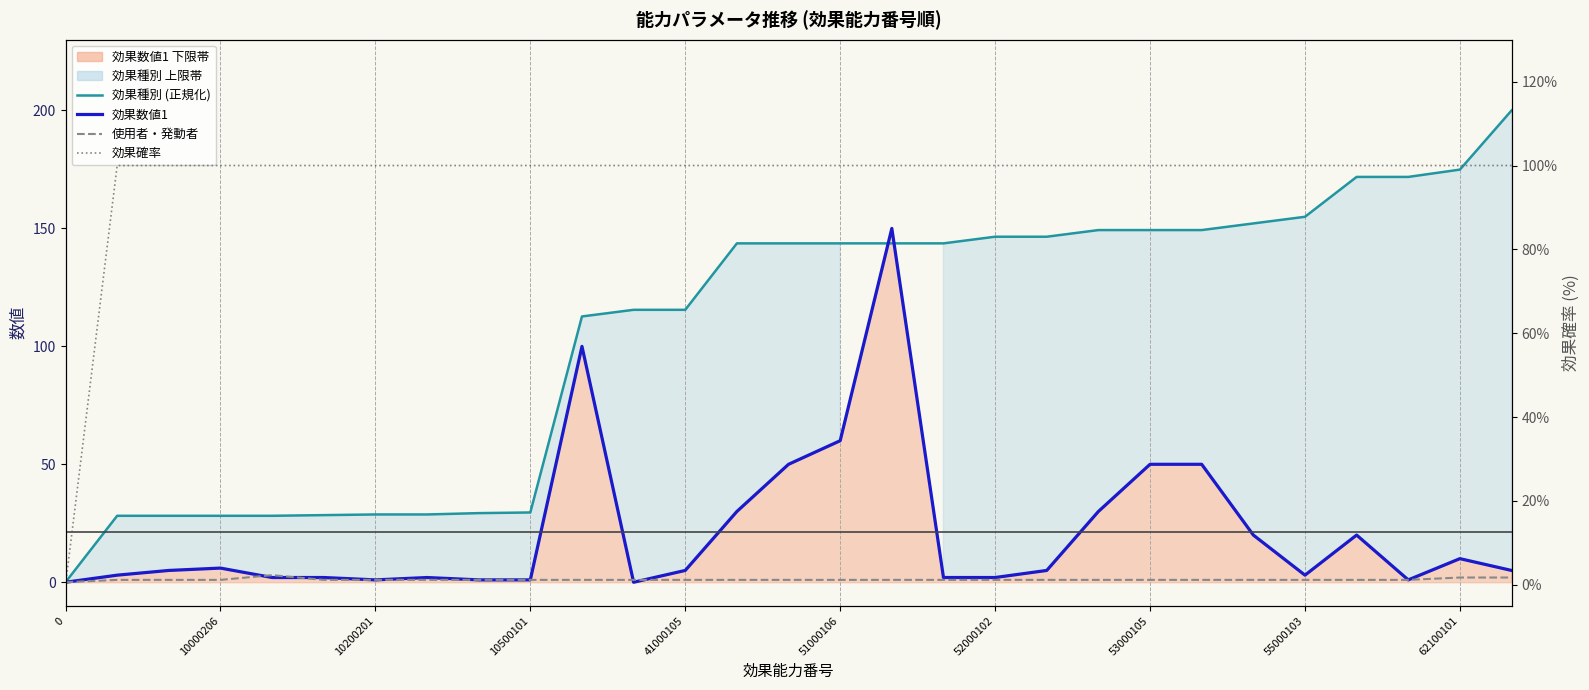

What is the difference between the maximum and second lowest values in the 使用者・発動者 series?

2.0